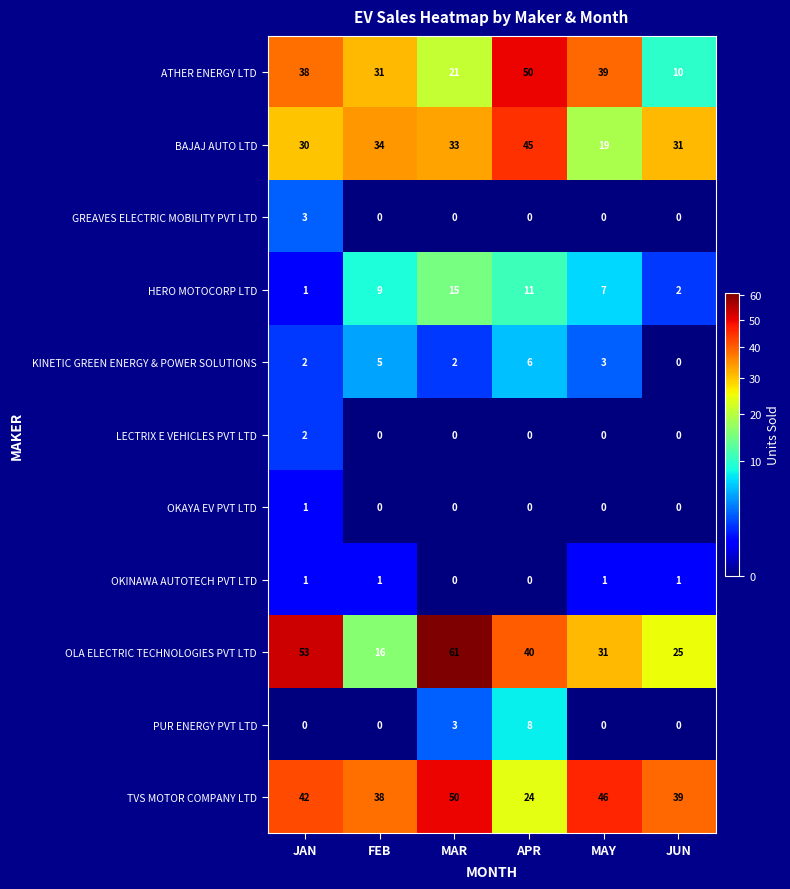

Which series has the largest total across all categories?

TVS MOTOR COMPANY LTD